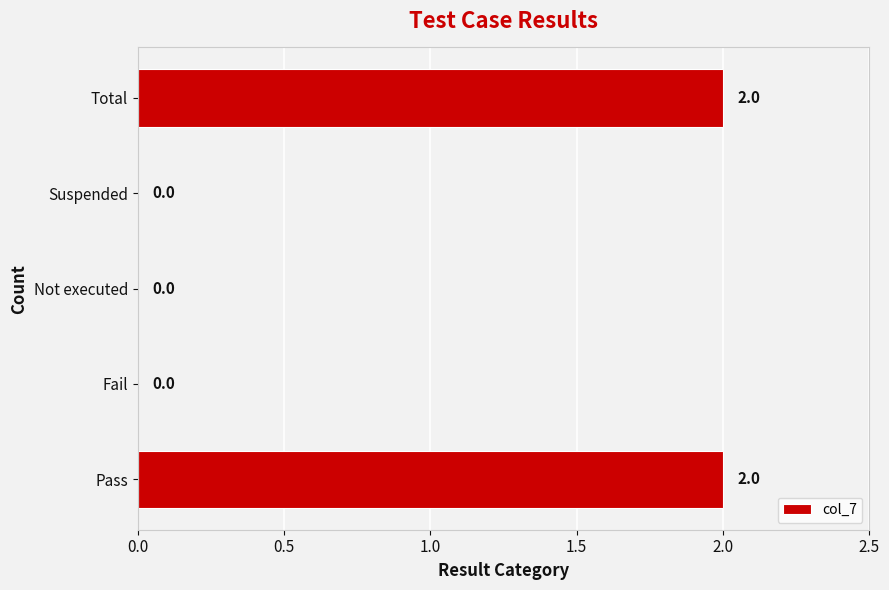

True or false: the data shows 1 at Pass.

False